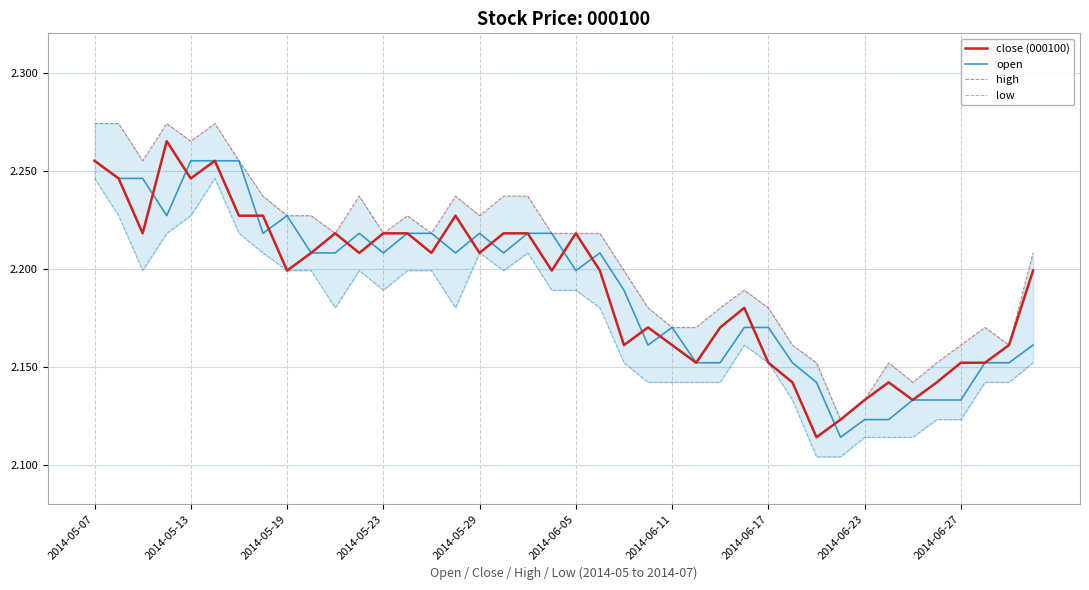

Is it true that open equals 3.3 at 2014-05-29?

False